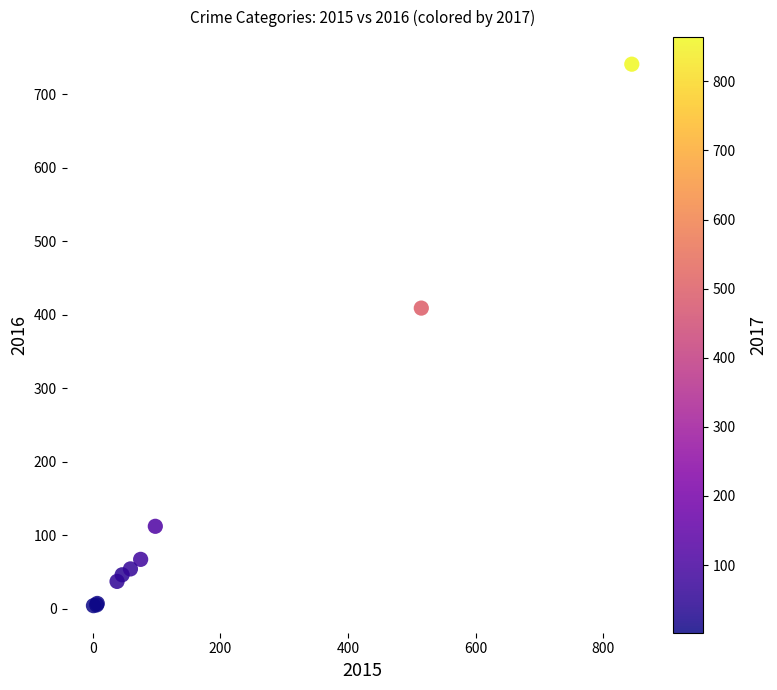

What Y value in the scatter plot is closest to 372?

409